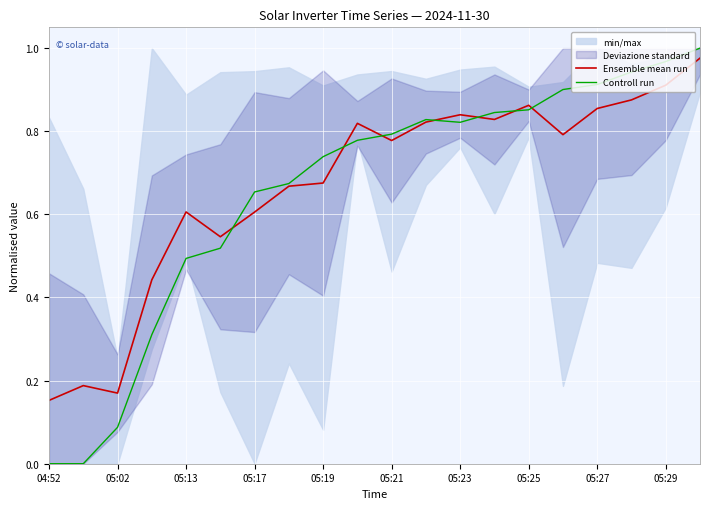

The value of Controll run at 05:13 is 0.5. True or false?

True